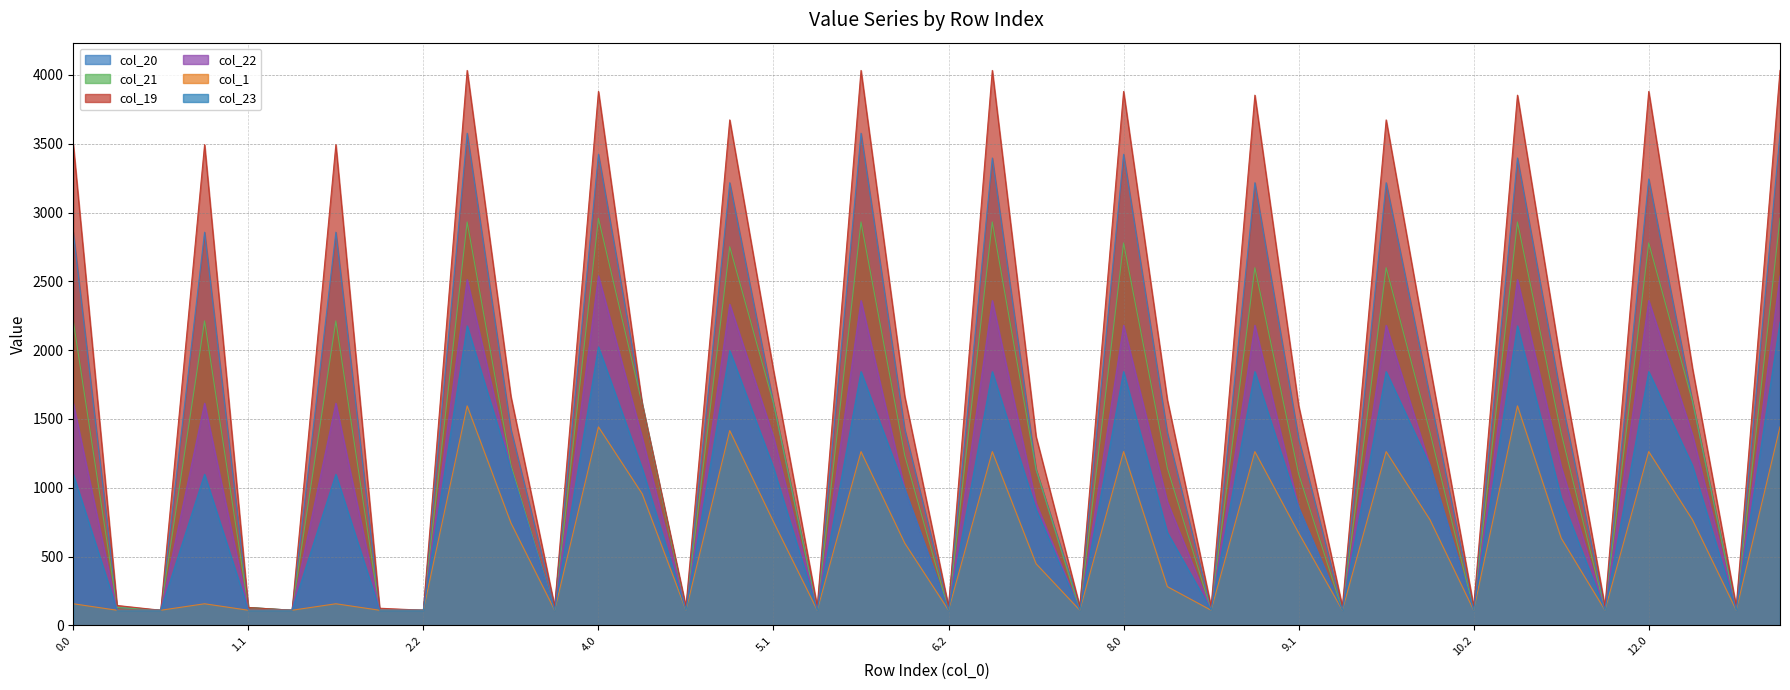

At how many categories does at least one series exceed 1932?

14